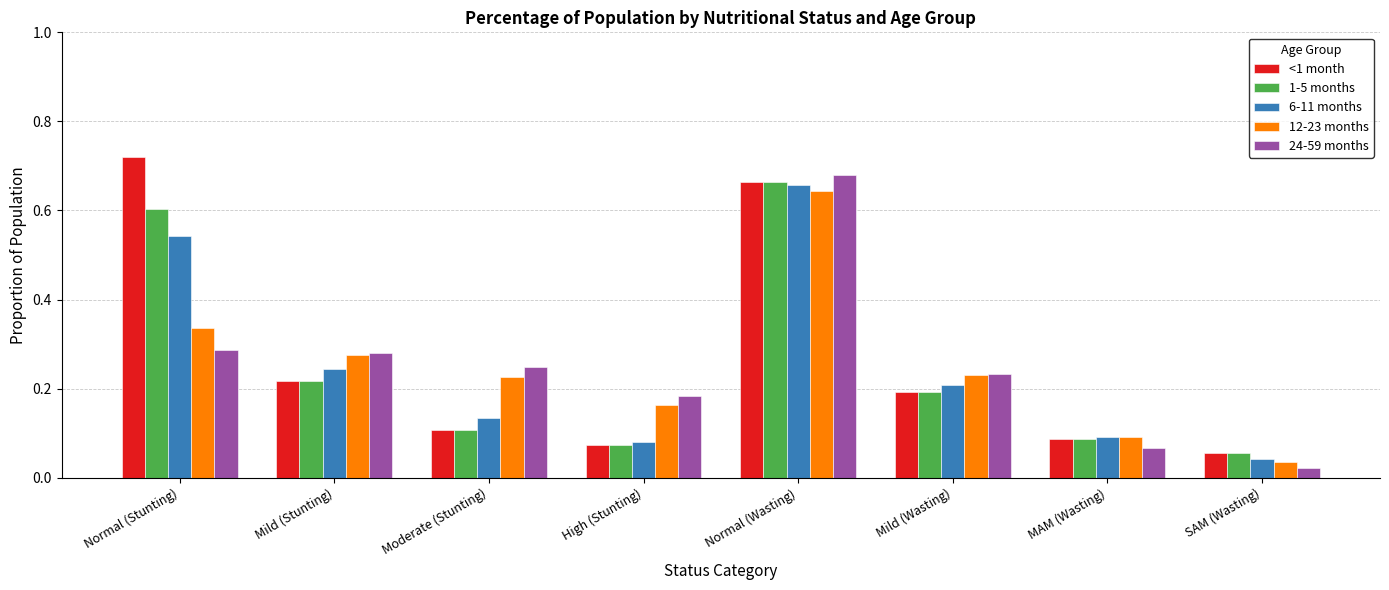

Which label corresponds to the largest value in the chart?

Normal (Stunting)